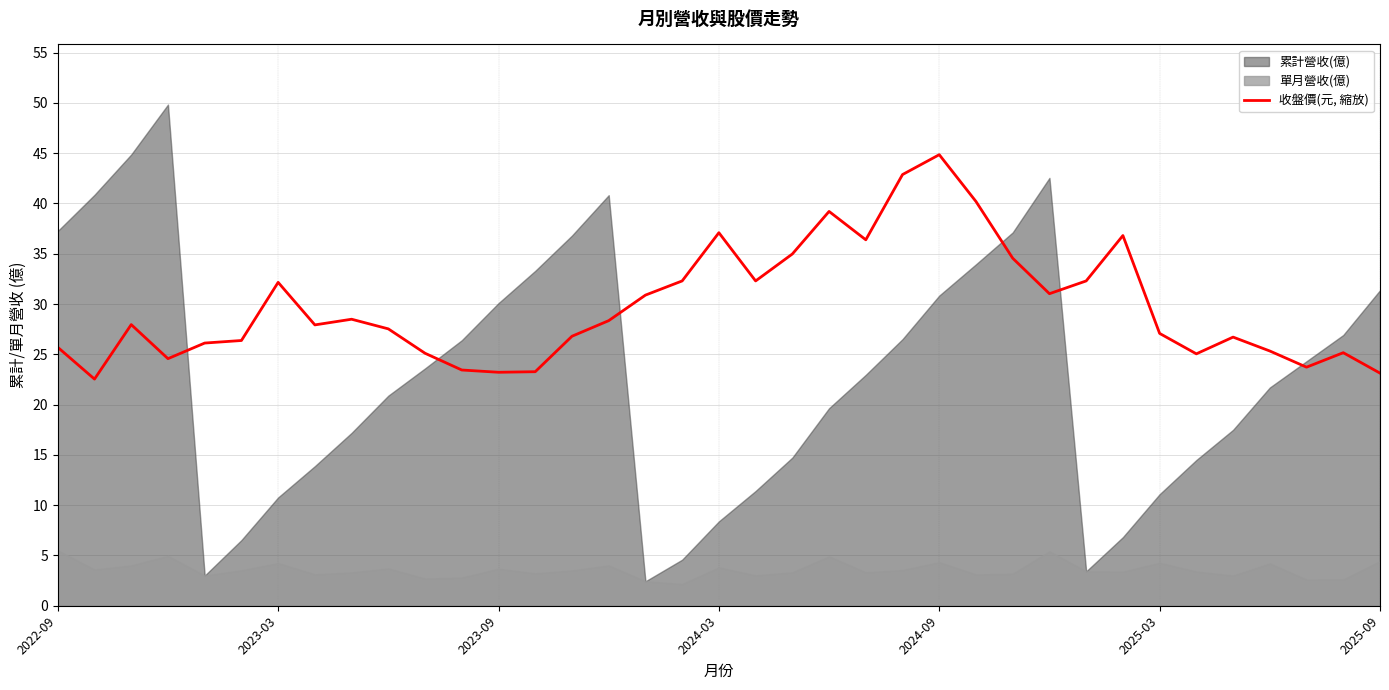

Is it true that 收盤價(元, 縮放) equals 68.5 at 2024-09?

False